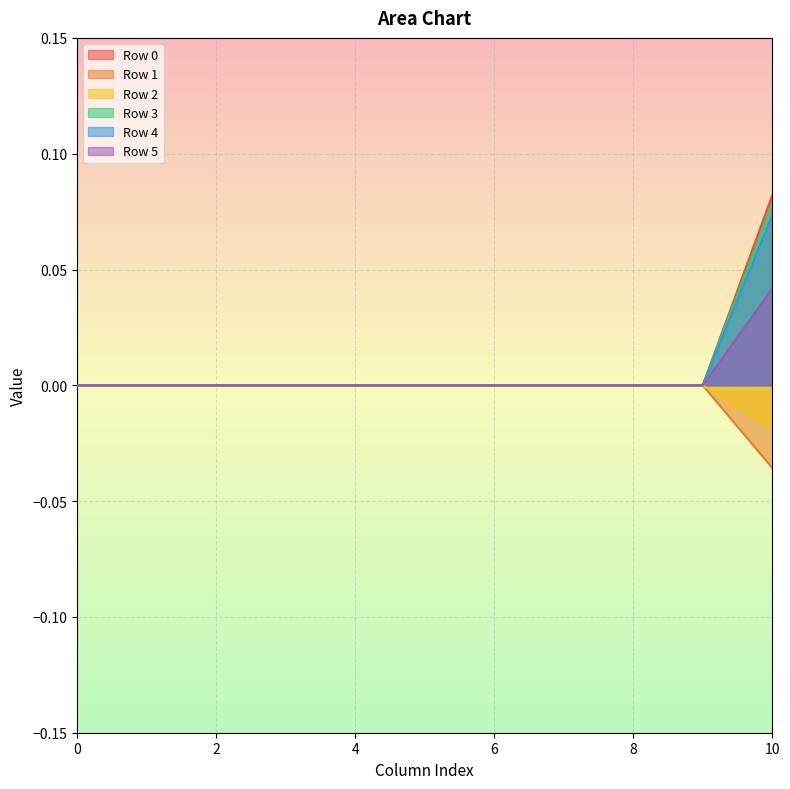

At which category is the sum across all series the highest?

10